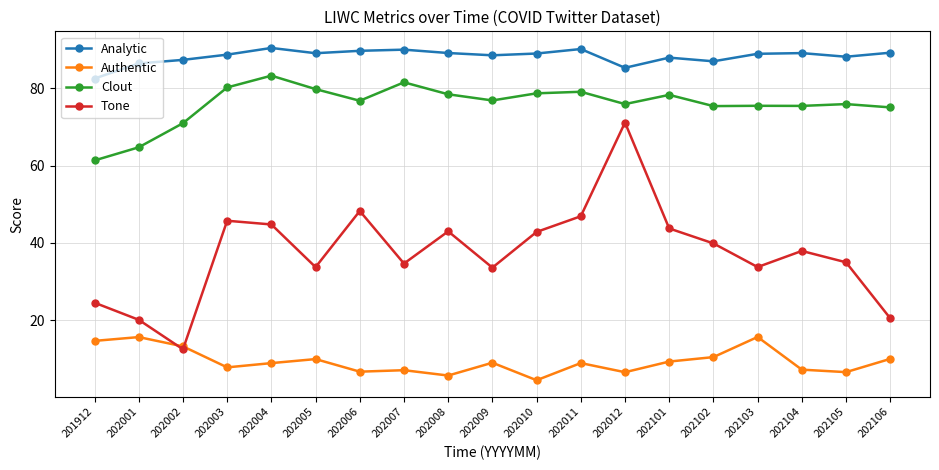

Which series has the widest spread of values?

Tone